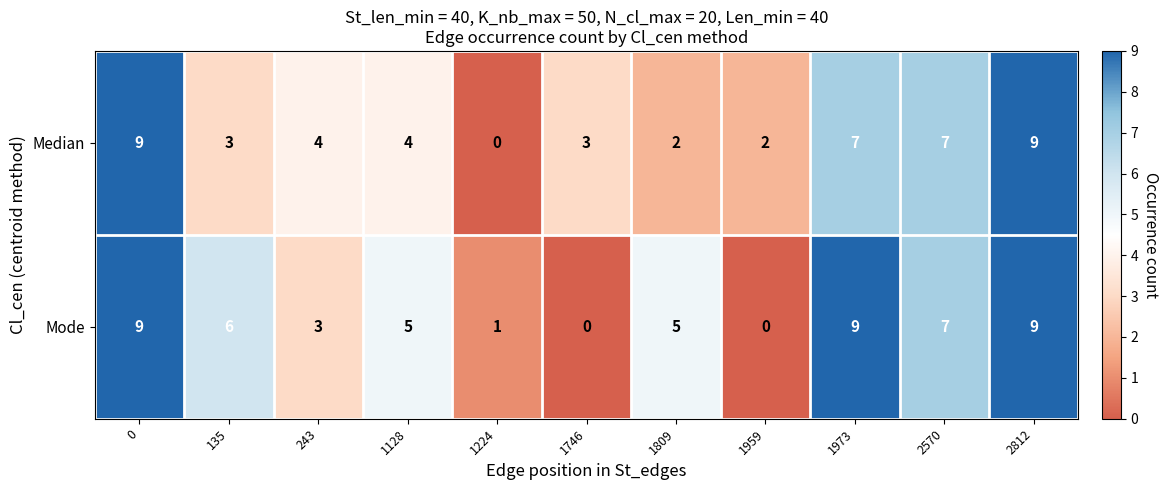

How many values in the Median series are below 4?

5